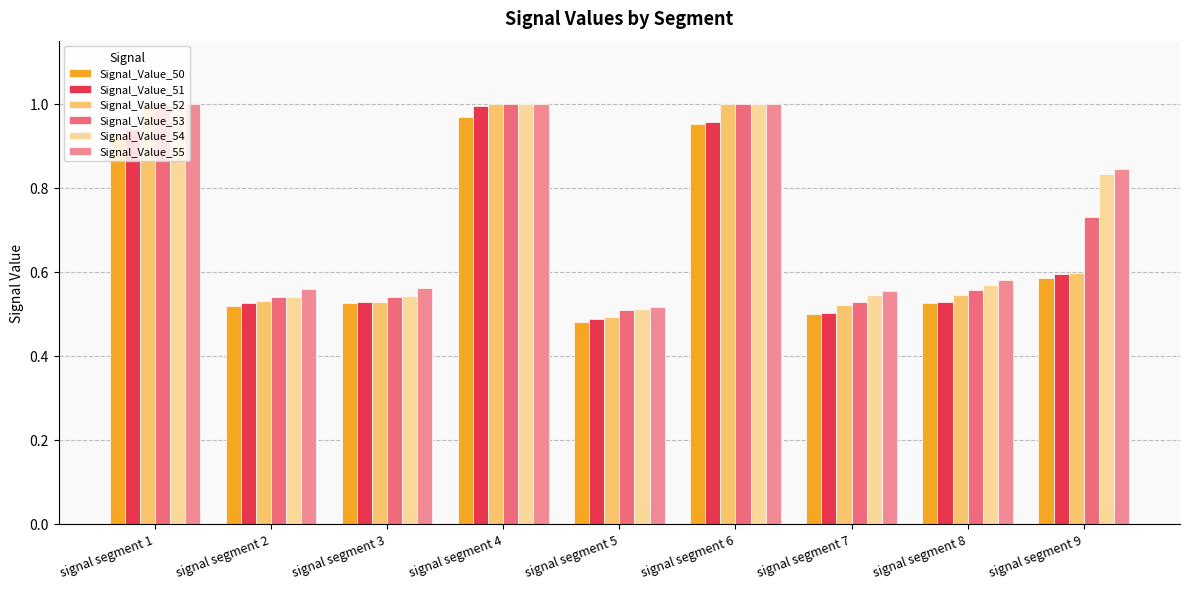

Which series changed the most between signal segment 1 and signal segment 7?

Signal_Value_52